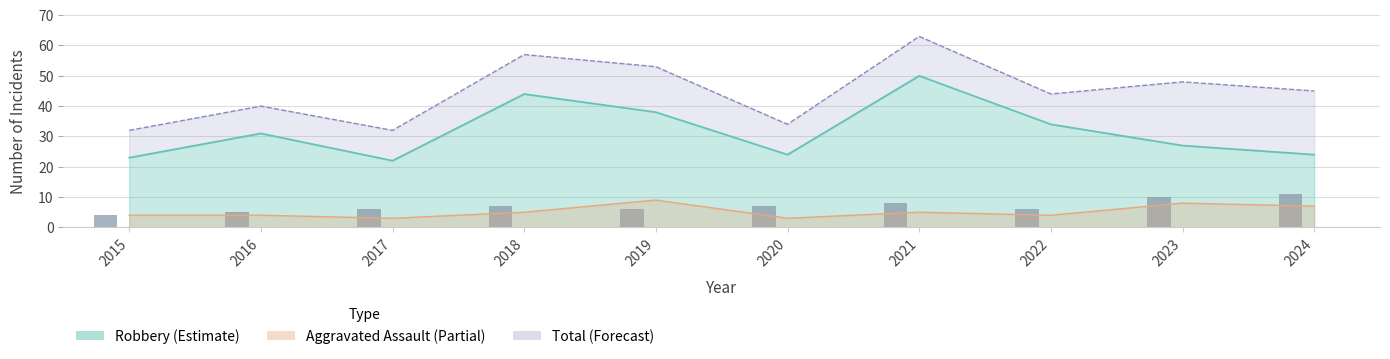

What is the ratio of the value at 2019 to the value at 2016?

1.2